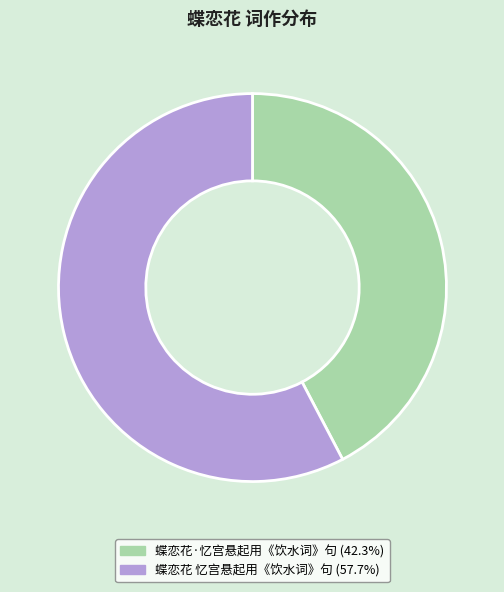

Combined, do 蝶恋花·忆宫悬起用《饮水词》句 (42.3%) and 蝶恋花 忆宫悬起用《饮水词》句 (57.7%) account for over 50%?

Yes